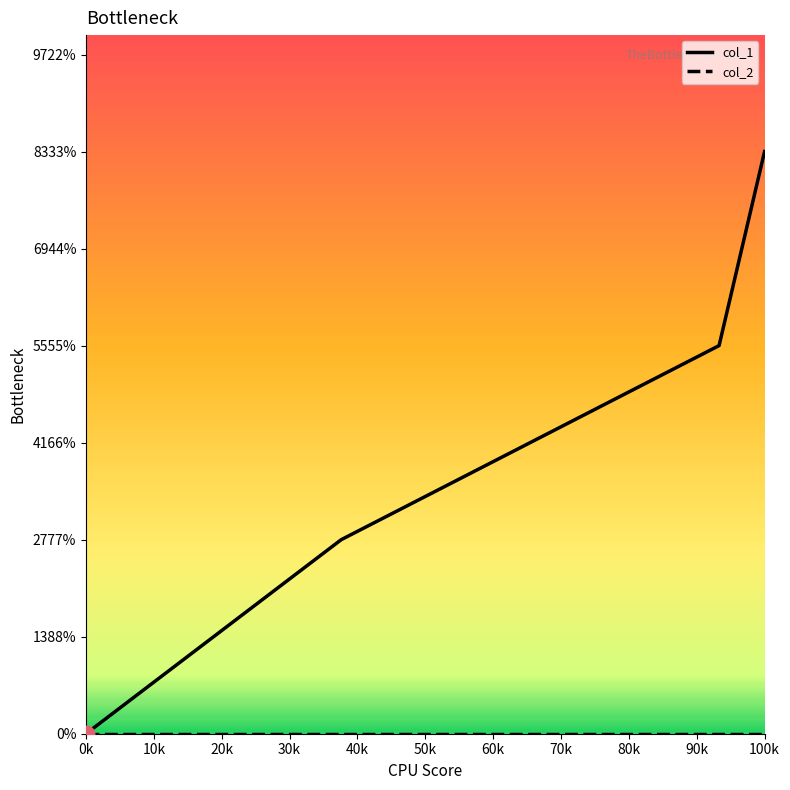

Is this an area chart (filled region under the line)?

No